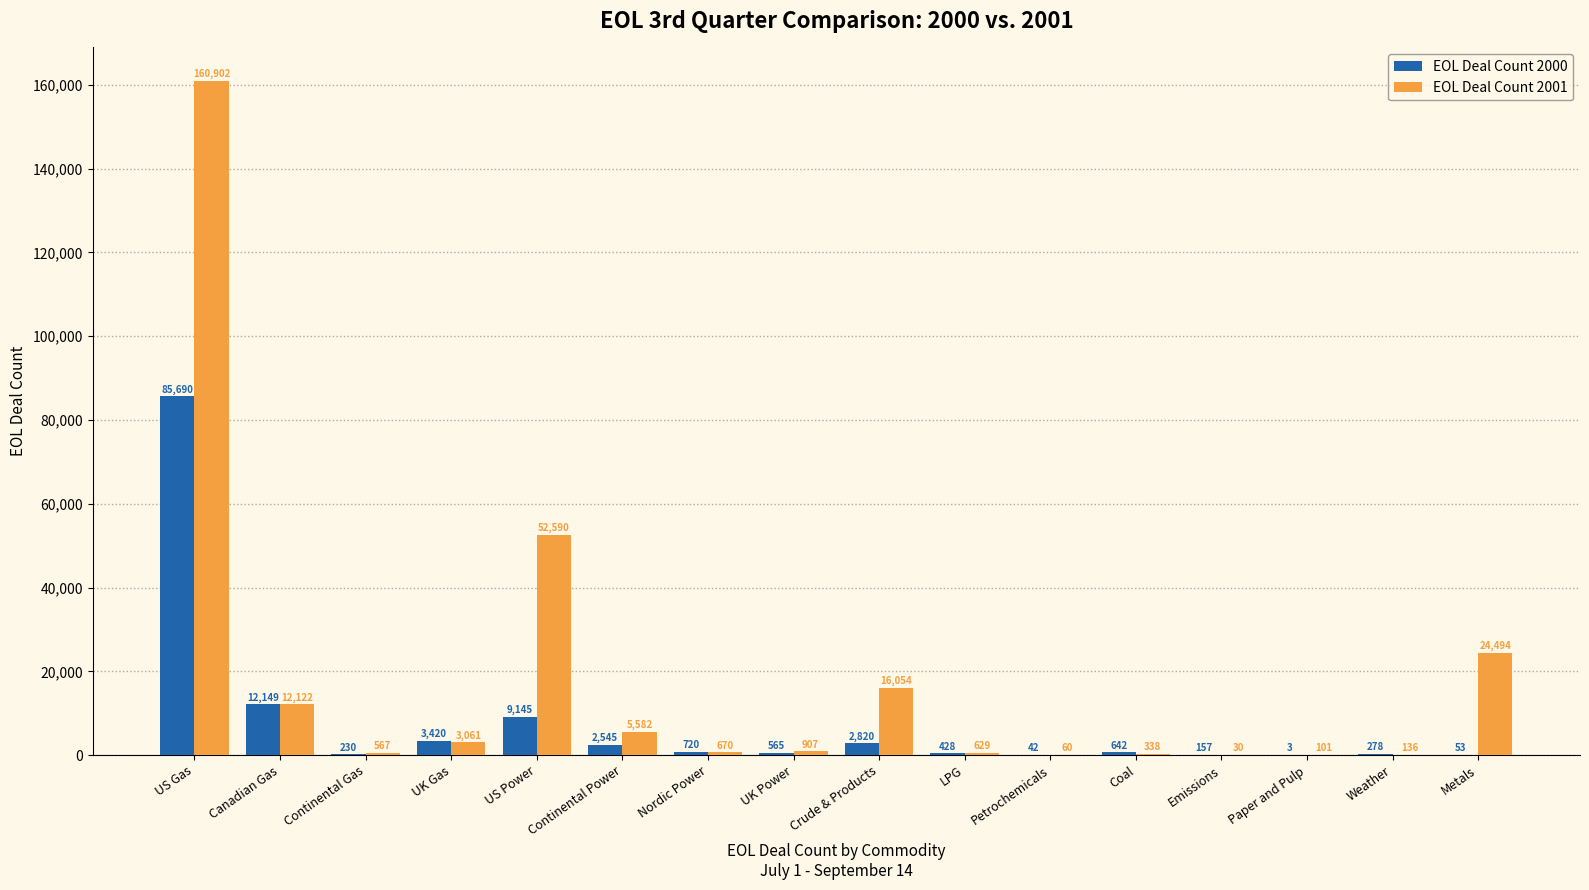

What is the sum of the EOL Deal Count 2001 values at Metals and Continental Gas?

25061